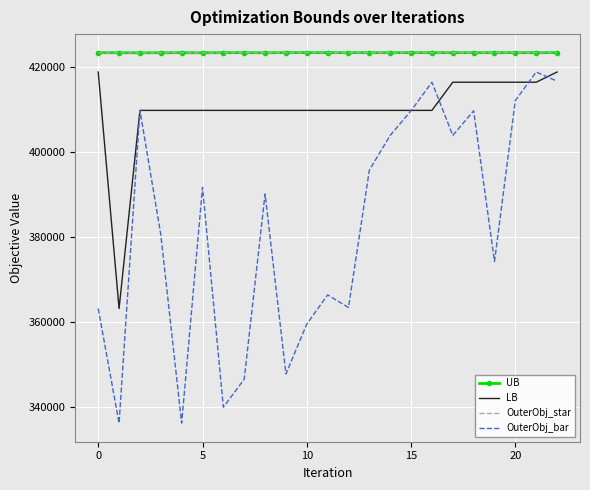

What is the difference between the maximum and minimum values in the OuterObj_bar series?

82768